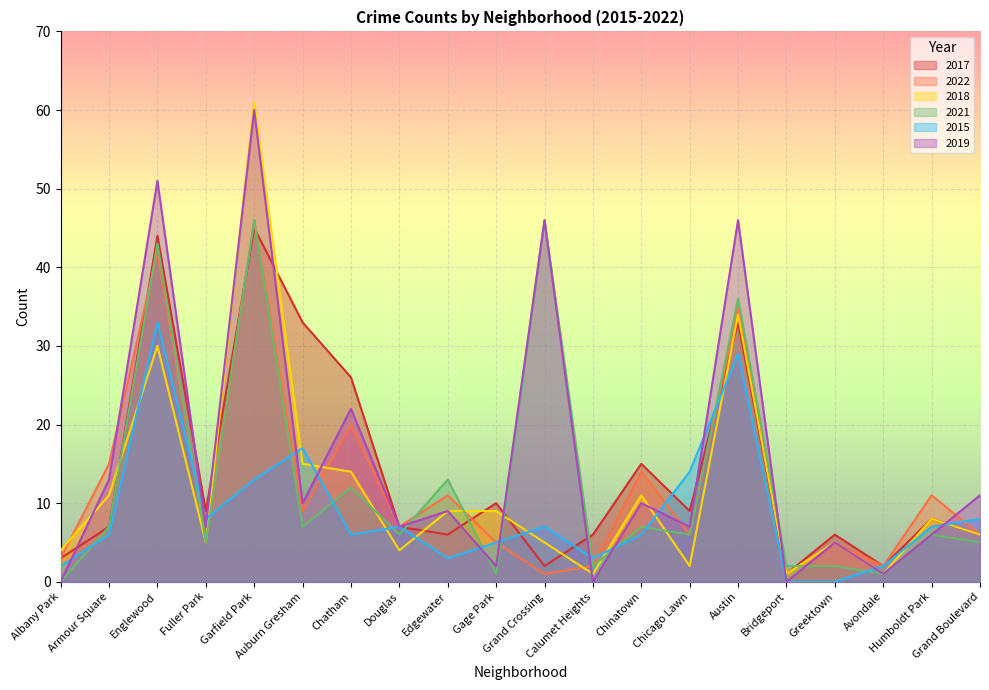

Is the value of 2018 at Grand Crossing greater than the value of 2019 at Greektown?

No